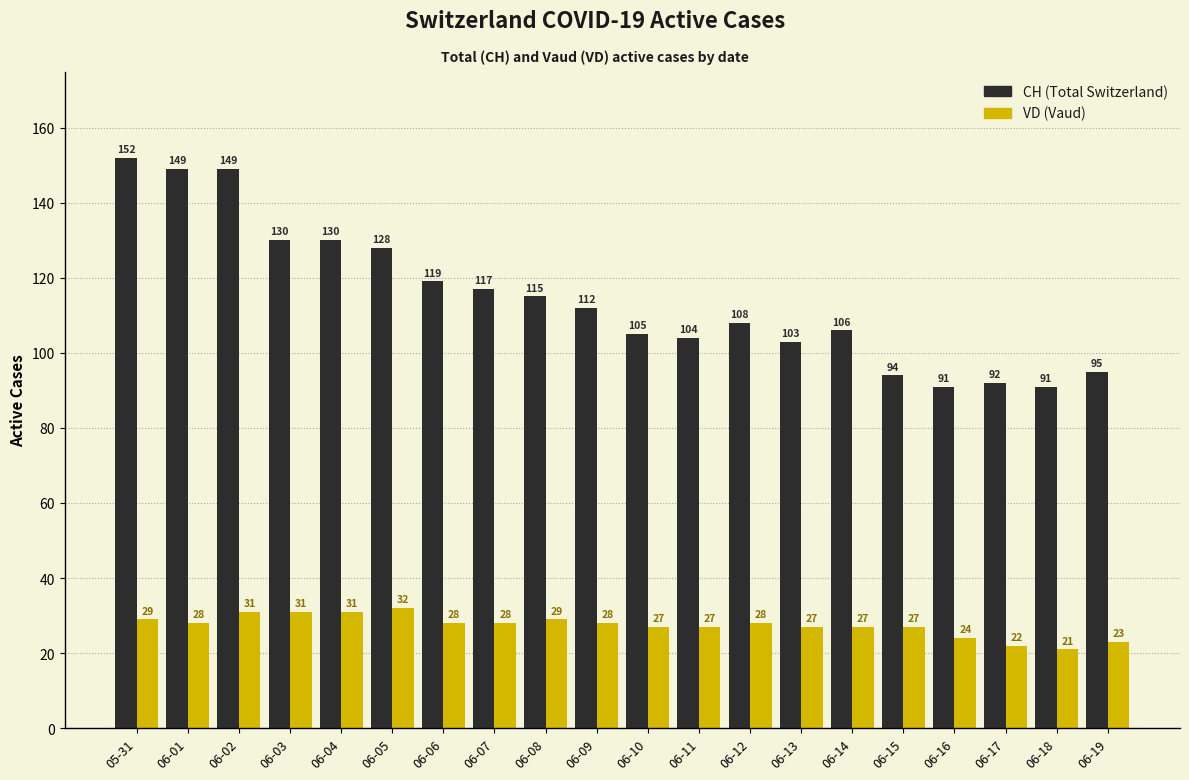

Reading left to right, extract all data points from this chart.

CH: 05-31=152	06-01=149	06-02=149	06-03=130	06-04=130	06-05=128	06-06=119	06-07=117	06-08=115	06-09=112	06-10=105	06-11=104	06-12=108	06-13=103	06-14=106	06-15=94	06-16=91	06-17=92	06-18=91	06-19=95
VD: 05-31=29	06-01=28	06-02=31	06-03=31	06-04=31	06-05=32	06-06=28	06-07=28	06-08=29	06-09=28	06-10=27	06-11=27	06-12=28	06-13=27	06-14=27	06-15=27	06-16=24	06-17=22	06-18=21	06-19=23